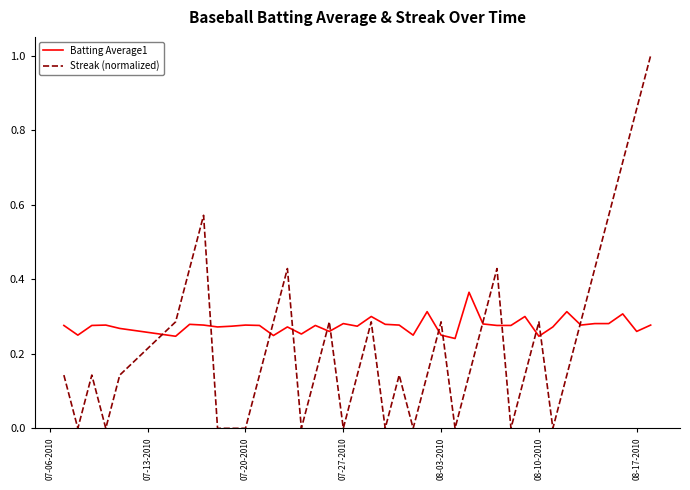

What is the highest value of the Streak (normalized) series?

1.0